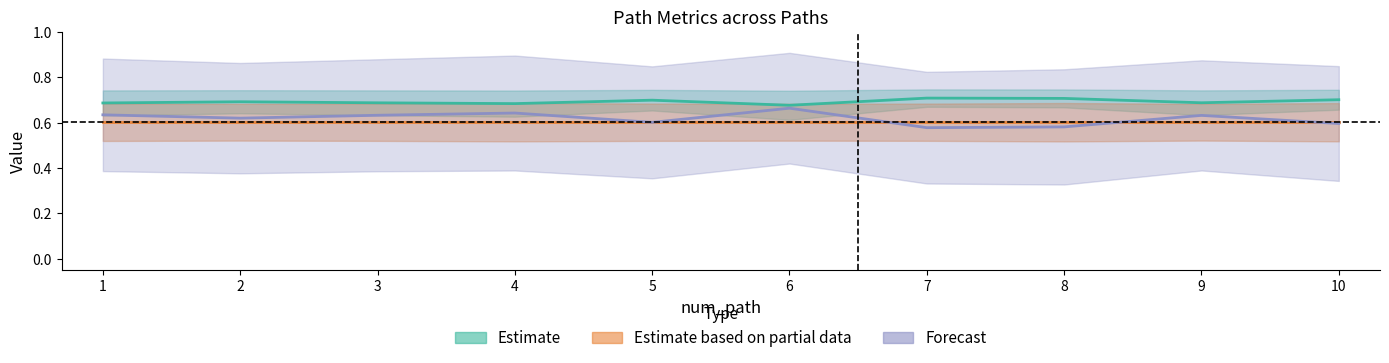

How many interior local peaks does the sim_best_word series have?

3